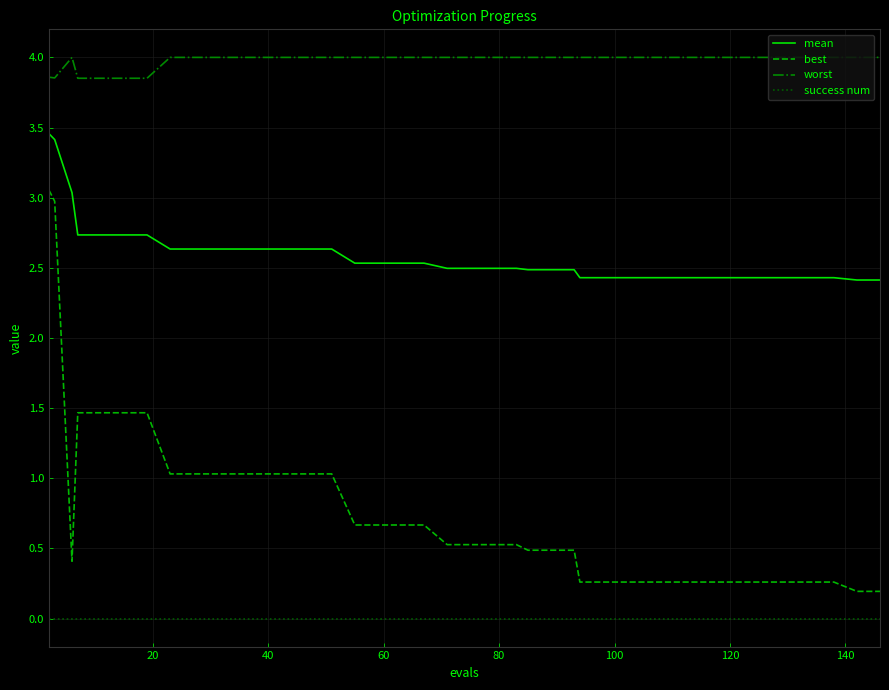

Which series has the largest range (max minus min)?

best